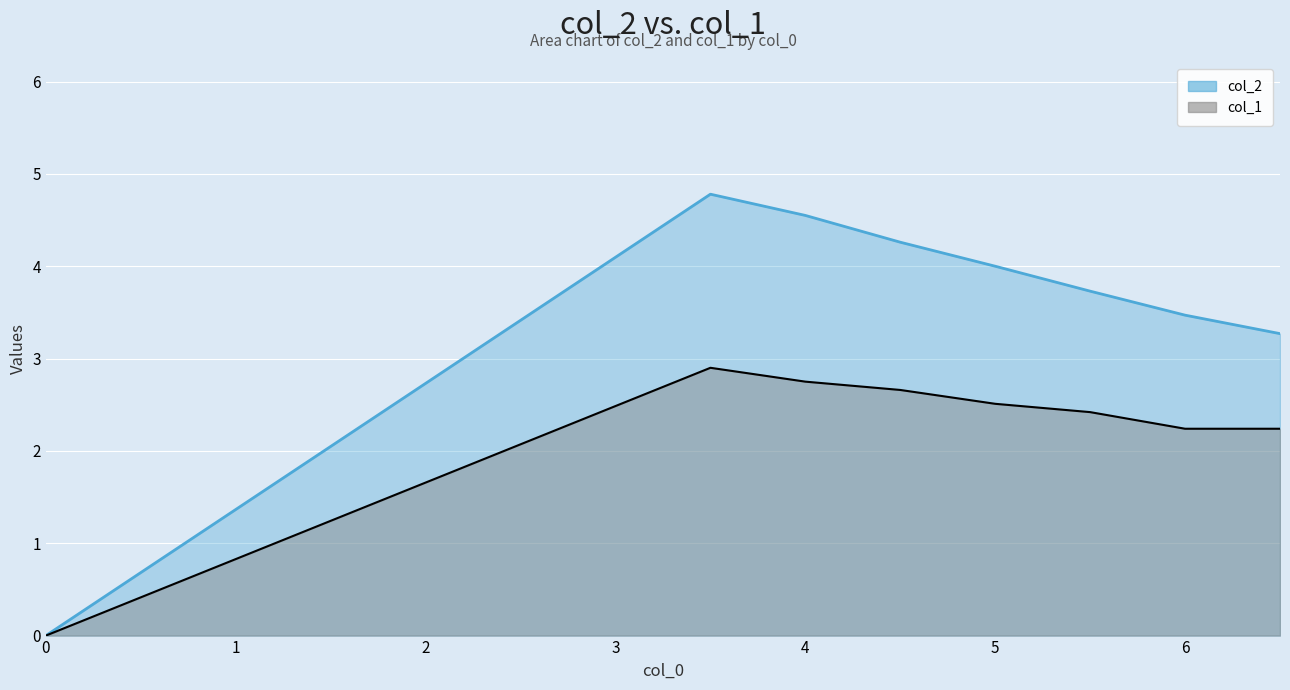

Reading left to right, transcribe all the data shown in this chart.

col_2: 0=0.0	3.5=4.8	4.0=4.5	4.5=4.3	5.0=4.0	5.5=3.7	6.0=3.5	6.5=3.3
col_1: 0=0.0	3.5=2.9	4.0=2.8	4.5=2.7	5.0=2.5	5.5=2.4	6.0=2.2	6.5=2.2